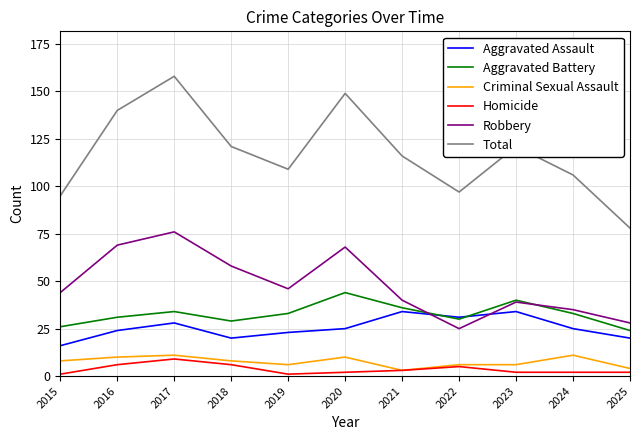

Which category has the lowest value in the Robbery series?

2022